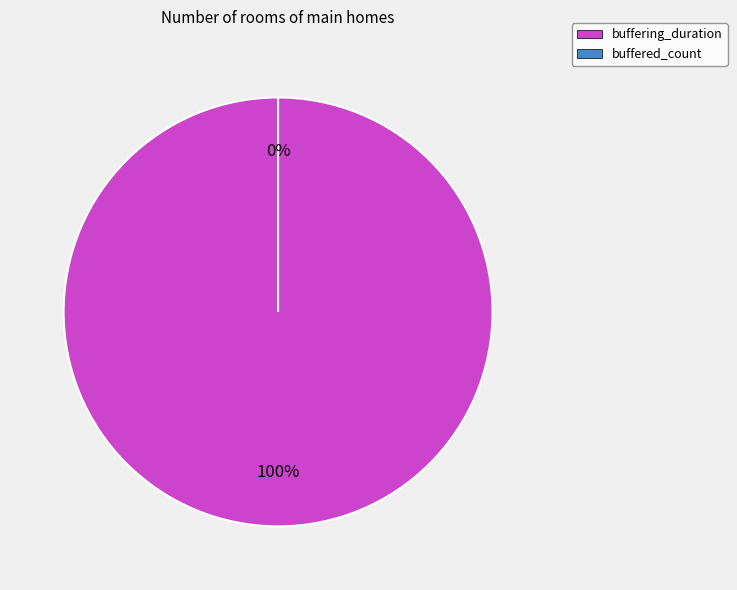

Which slice represents more than half of the pie?

buffering_duration